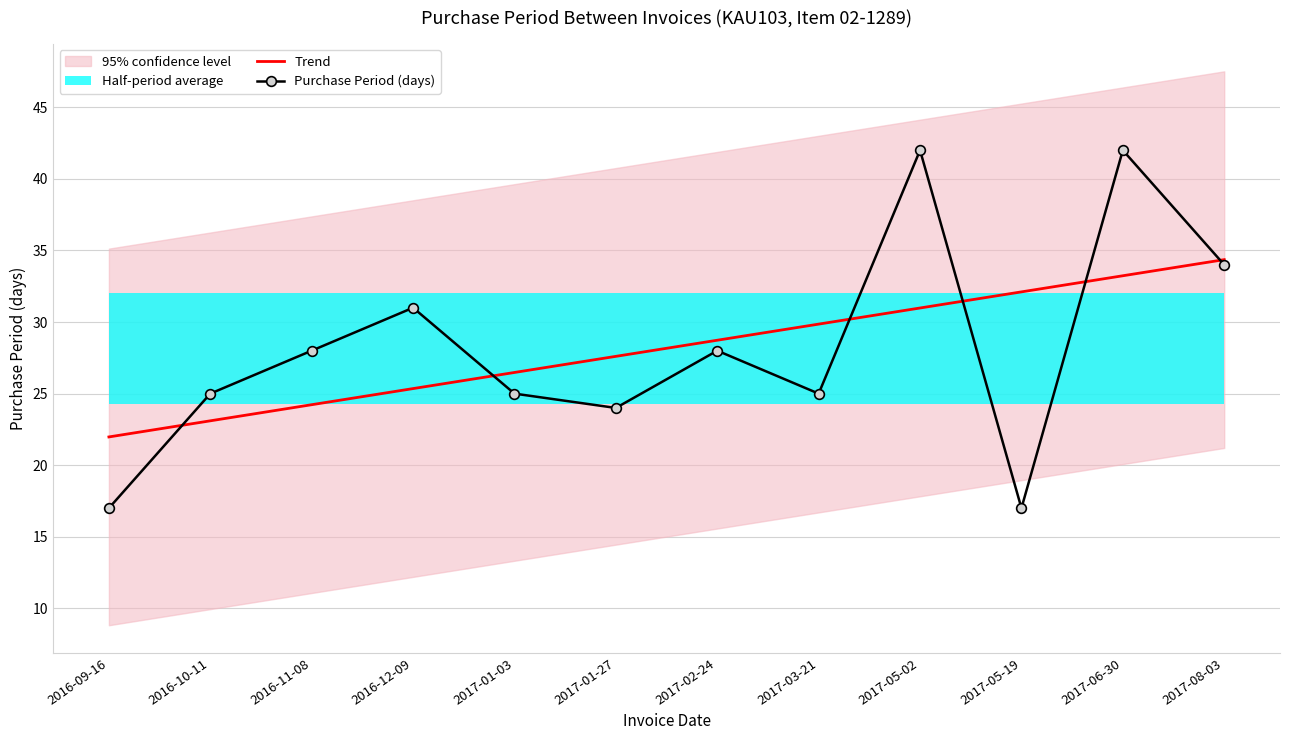

What is the label of the 7th point from the right?

2017-01-27